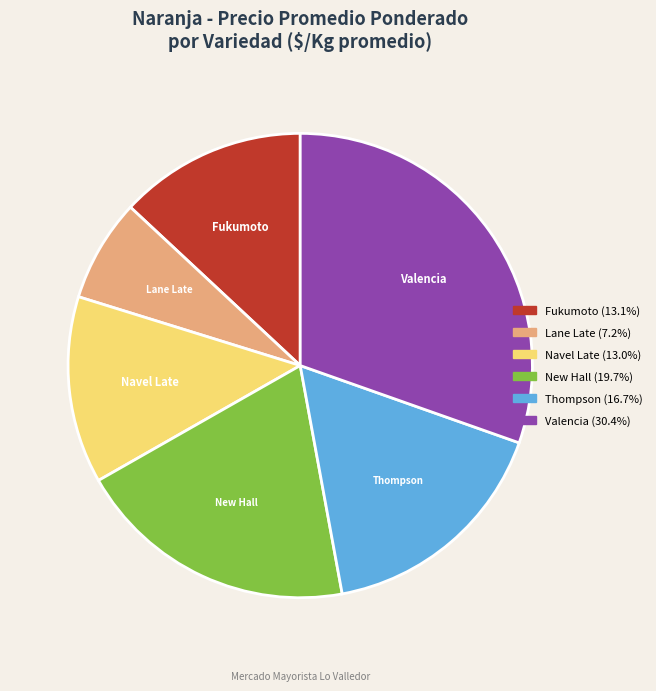

What is the ratio of the value at Thompson to the value at Fukumoto?

1.3